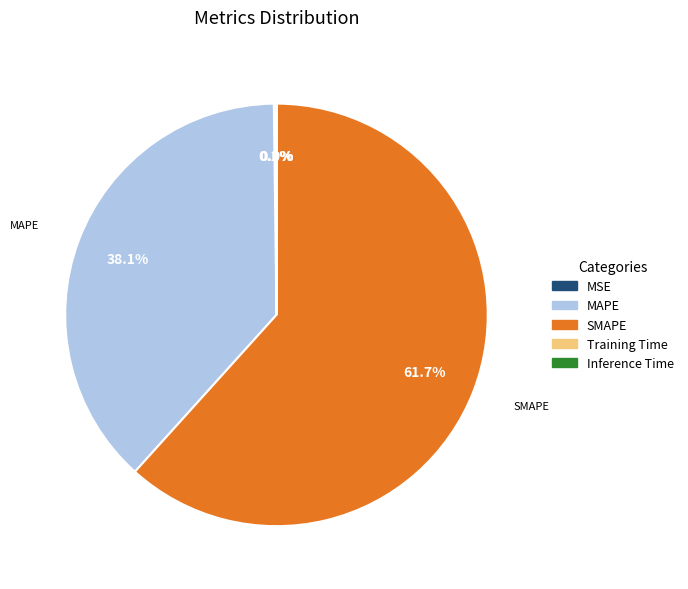

Does any single category account for the majority?

Yes